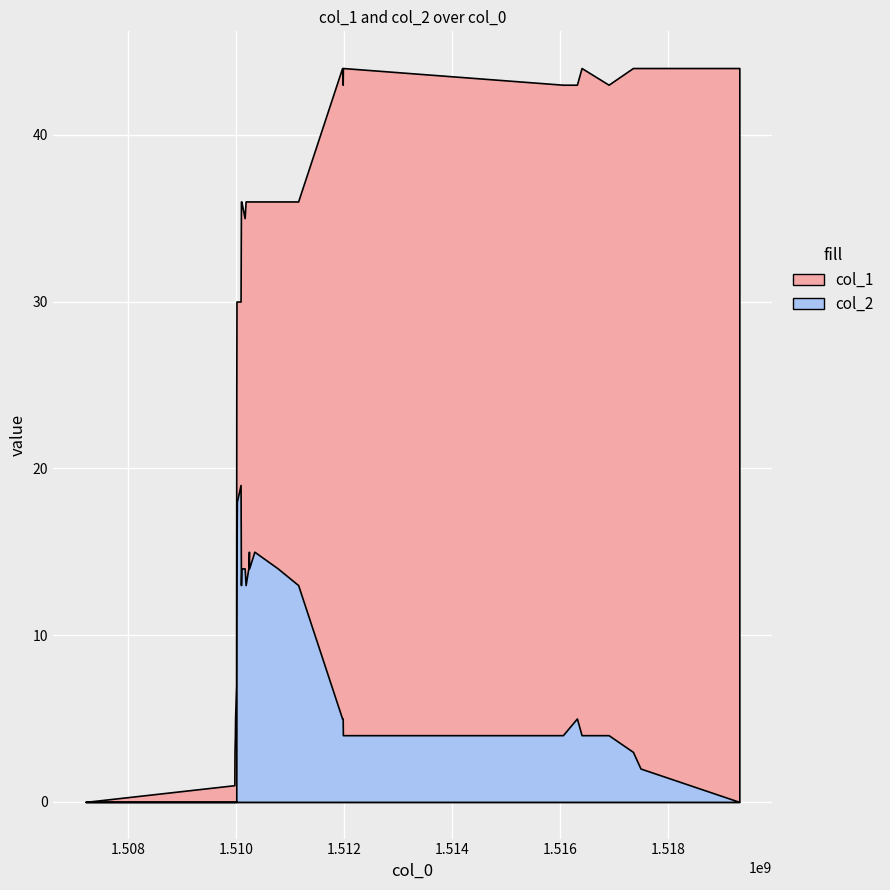

Which series has the widest spread of values?

col_1